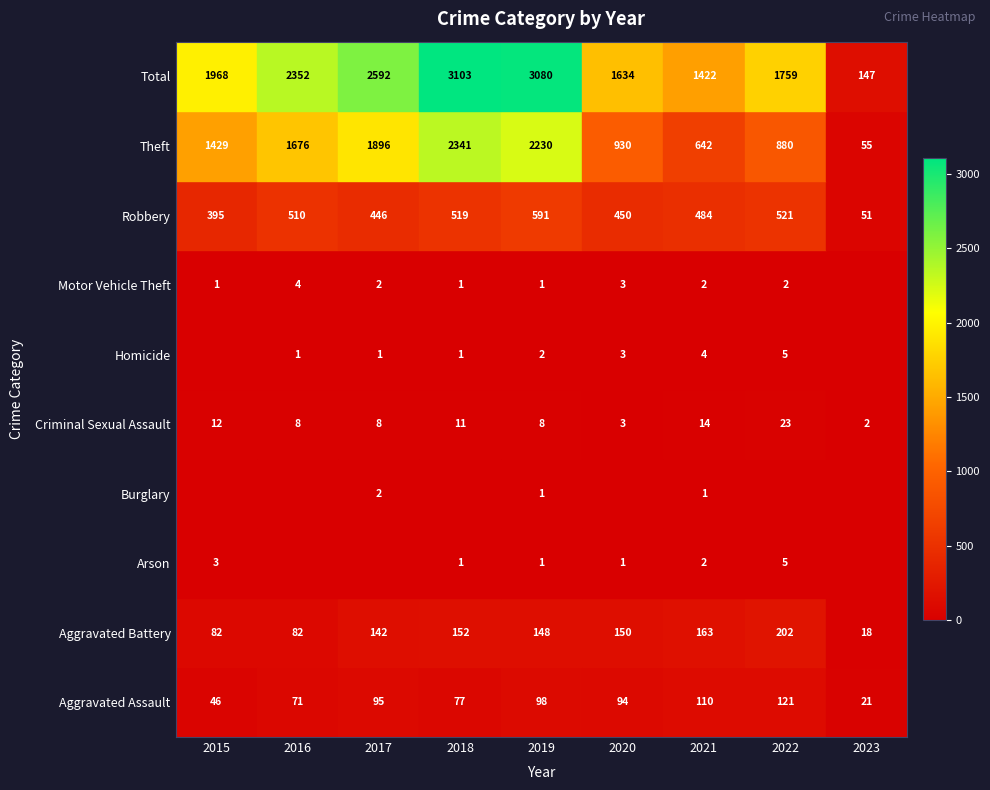

The Robbery series shows 7.5 at 2018. True or false?

True